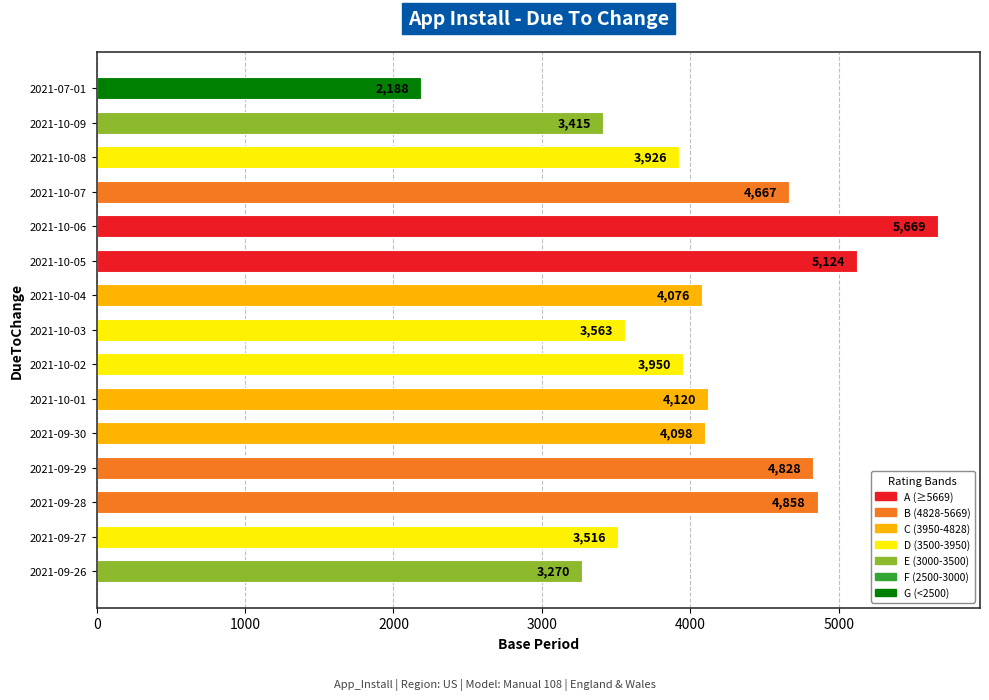

Does the chart contain any negative values?

No